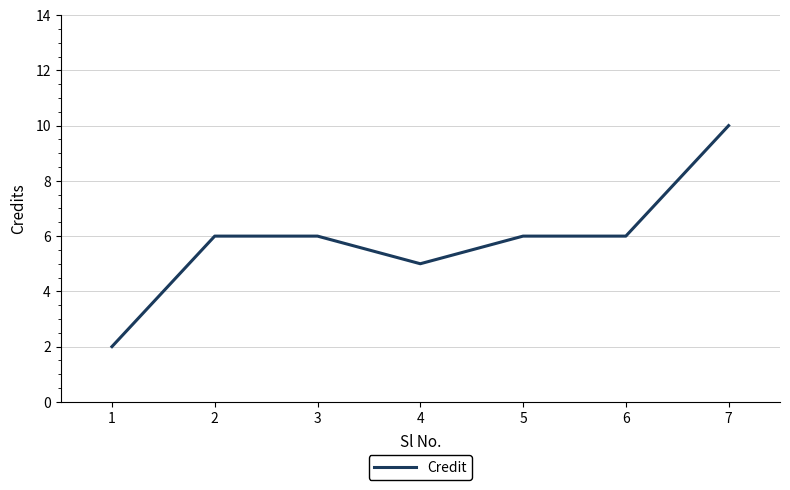

Where is the first local minimum?

4